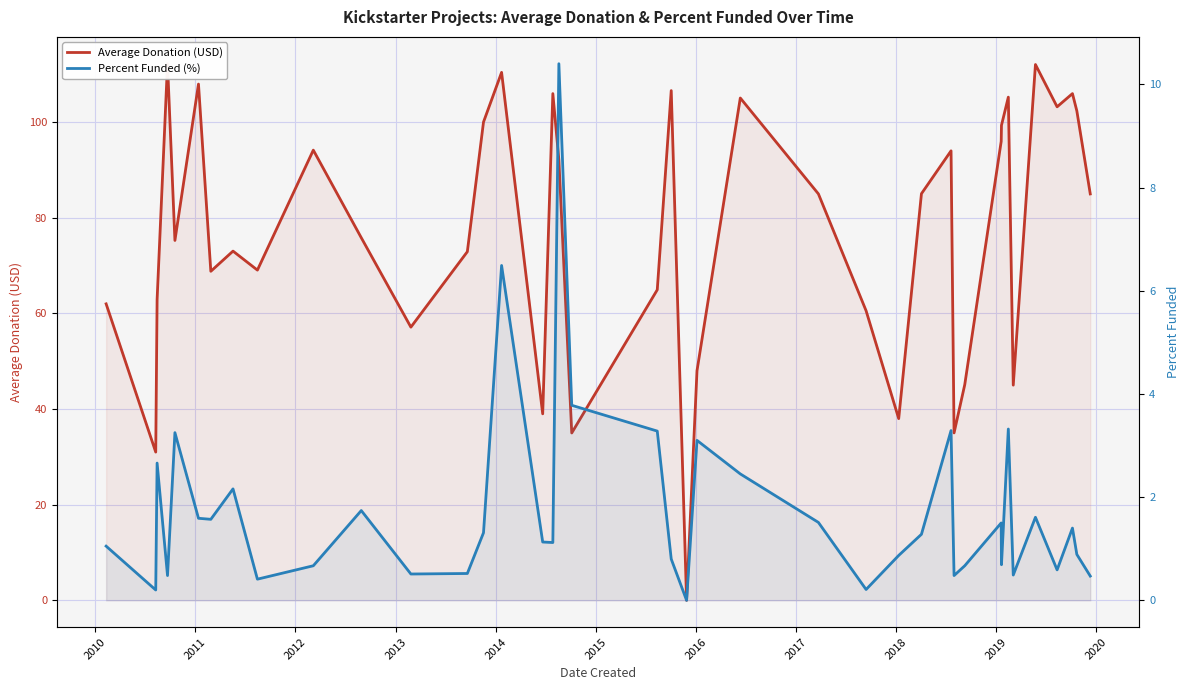

How many lines are shown in the chart?

2